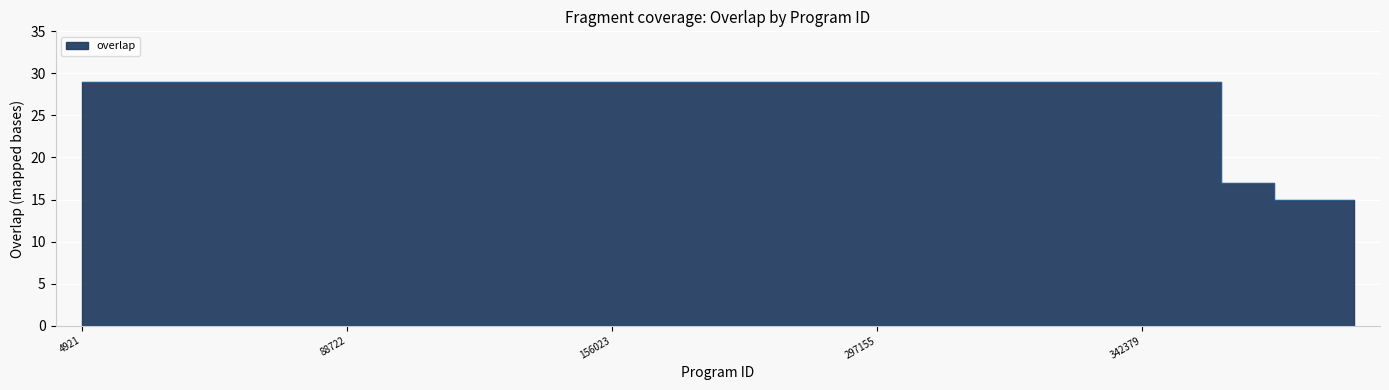

Is it true that the value at 322981 is 10?

False